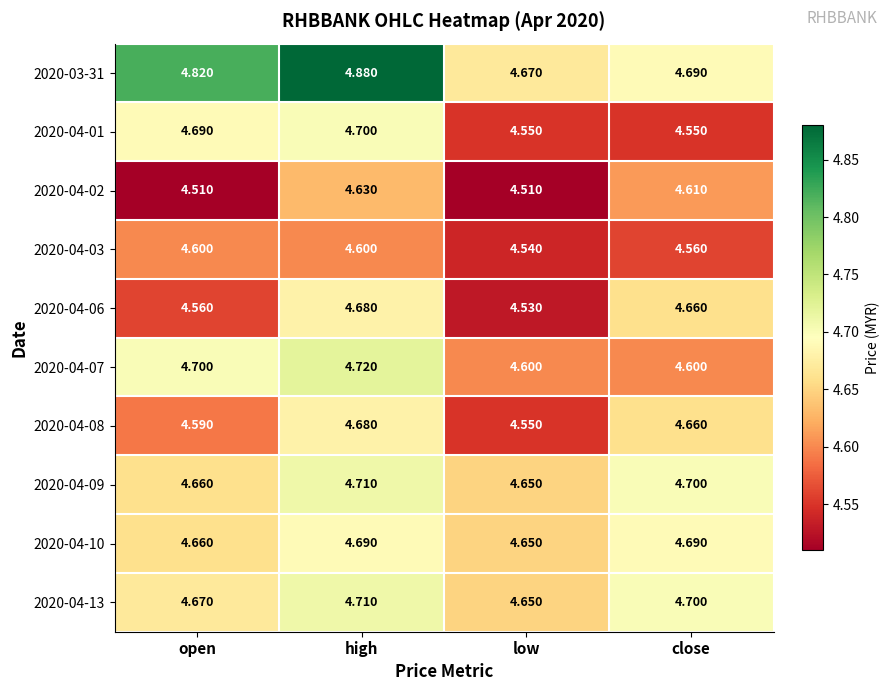

At which label does 2020-04-06 reach its peak?

high